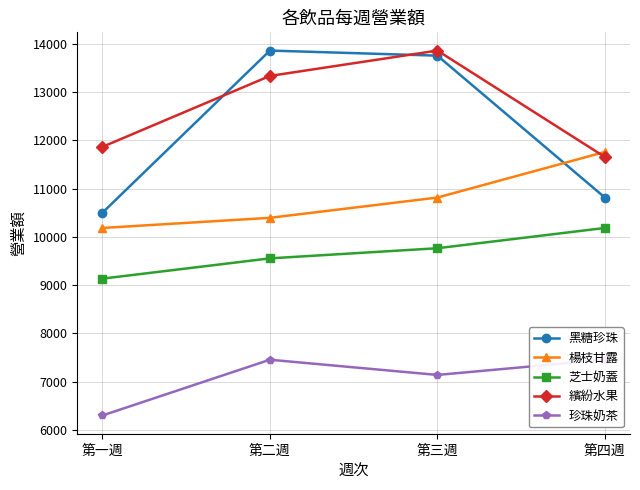

True or false: 珍珠奶茶 and 芝士奶蓋 cross at least once.

False